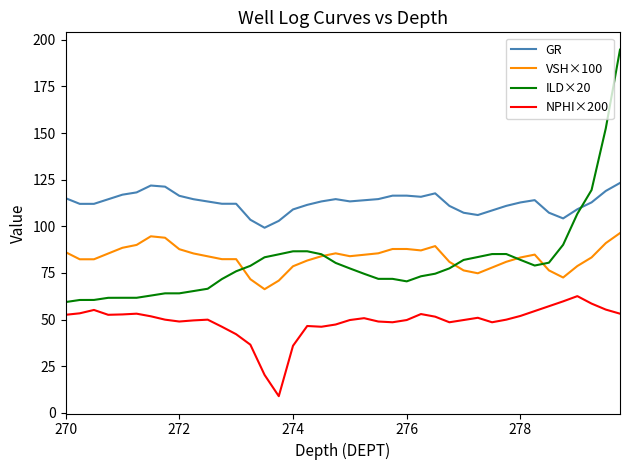

How many distinct data groups are displayed?

4